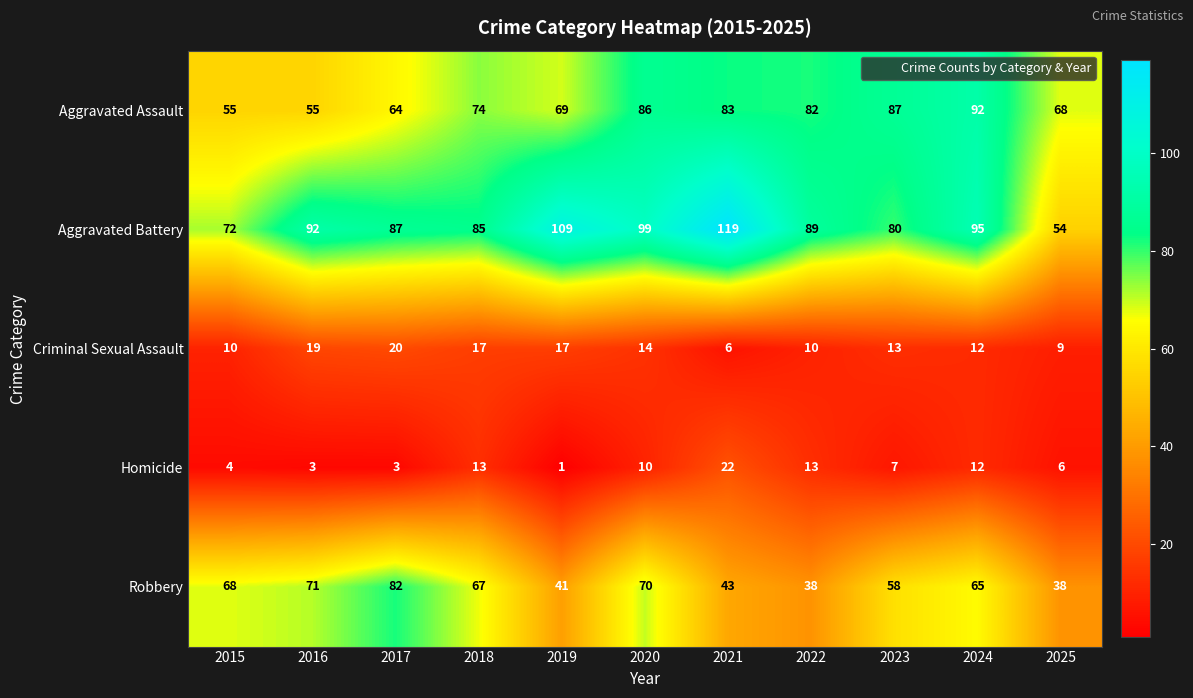

What is the sum of the Homicide values at 2021 and 2019?

23